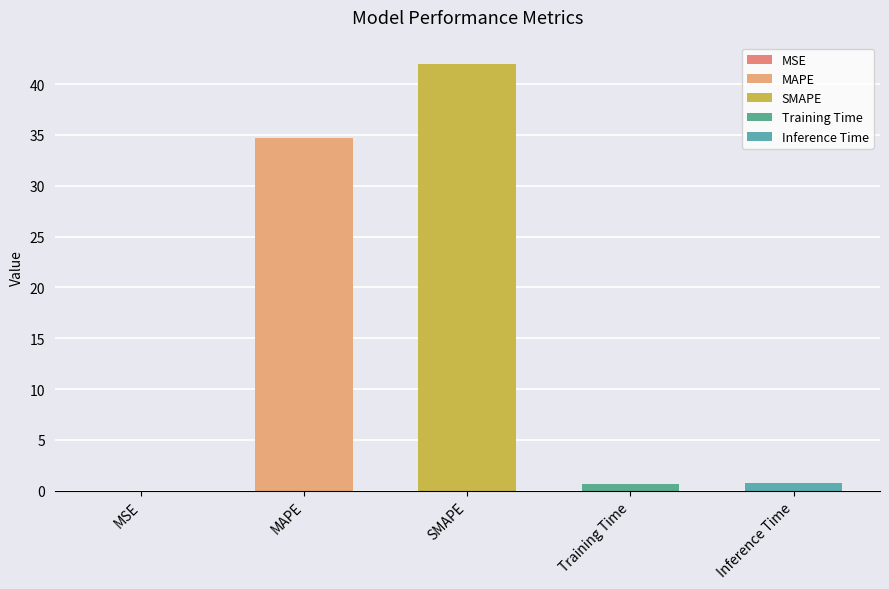

What is the greatest value displayed?

42.0